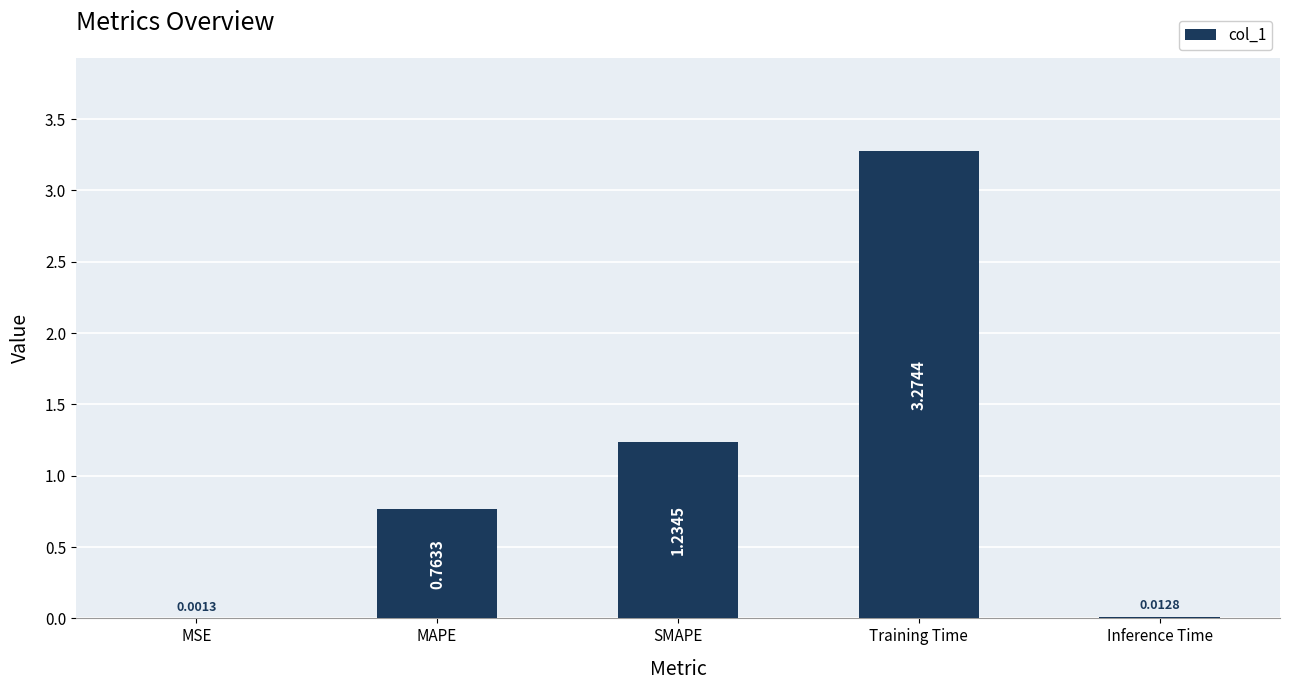

What is the sum of all values?

5.3